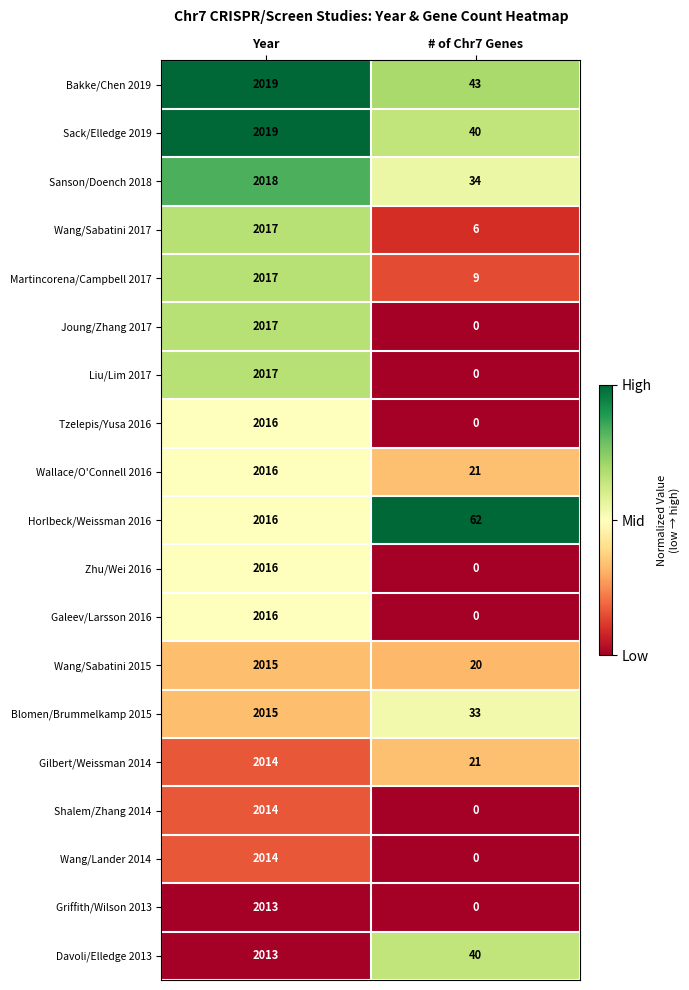

What is the sum of all Sanson/Doench 2018 values?

2052